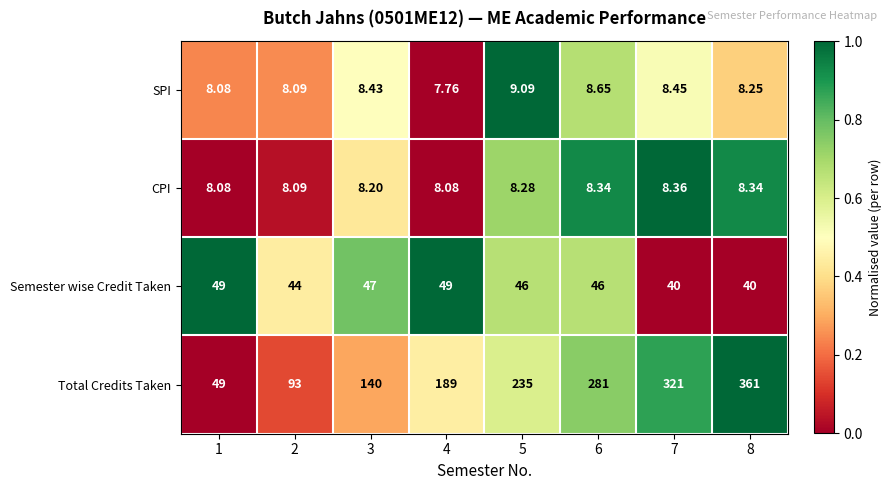

Which series has the largest range (max minus min)?

Total Credits Taken